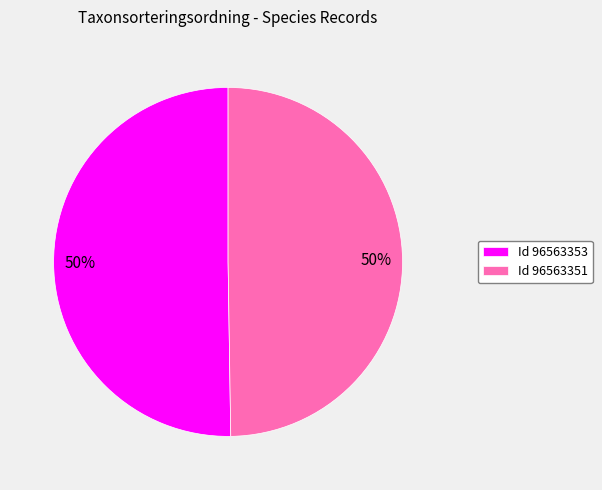

What percentage is the Id 96563351 slice, to the nearest percent?

50%